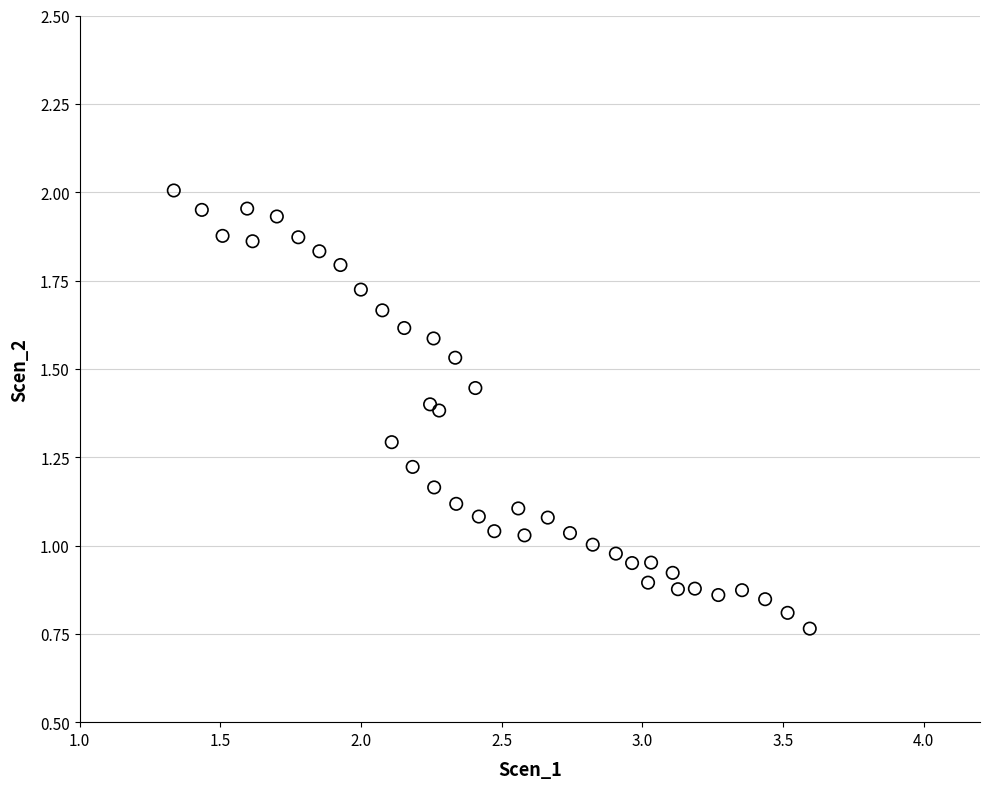

What is the range of X values (max minus min)?

2.3